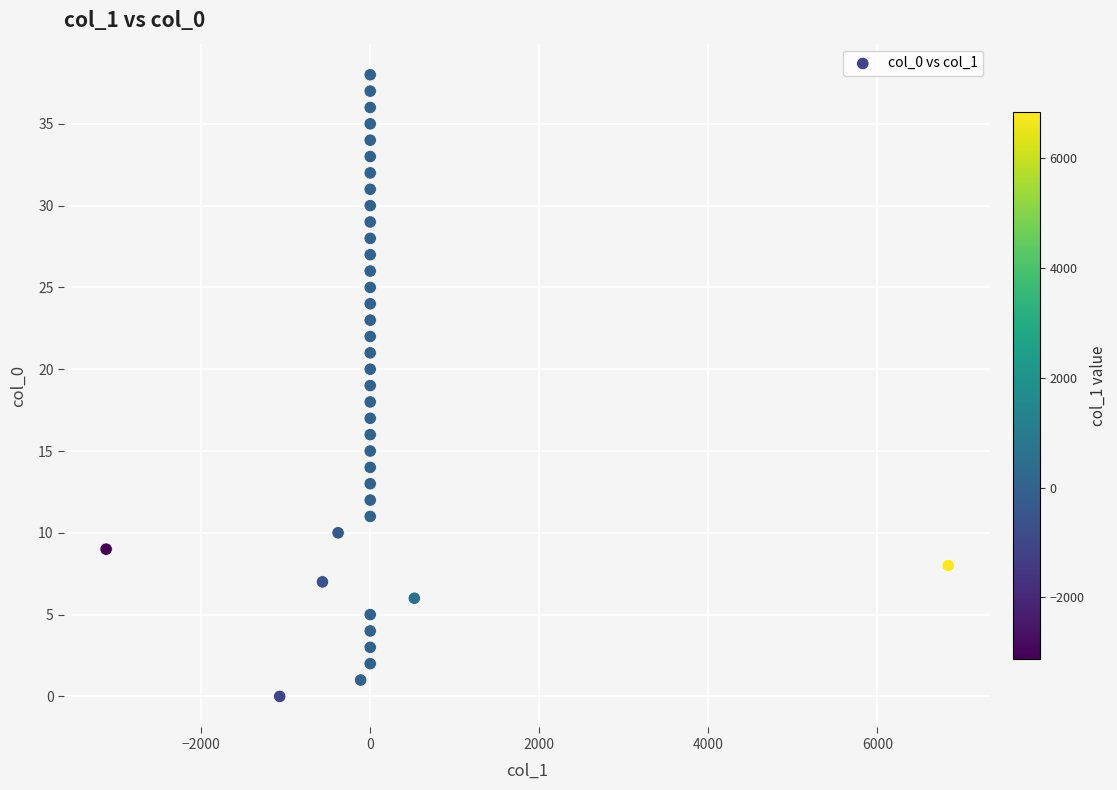

What is the range of Y values (max minus min)?

38